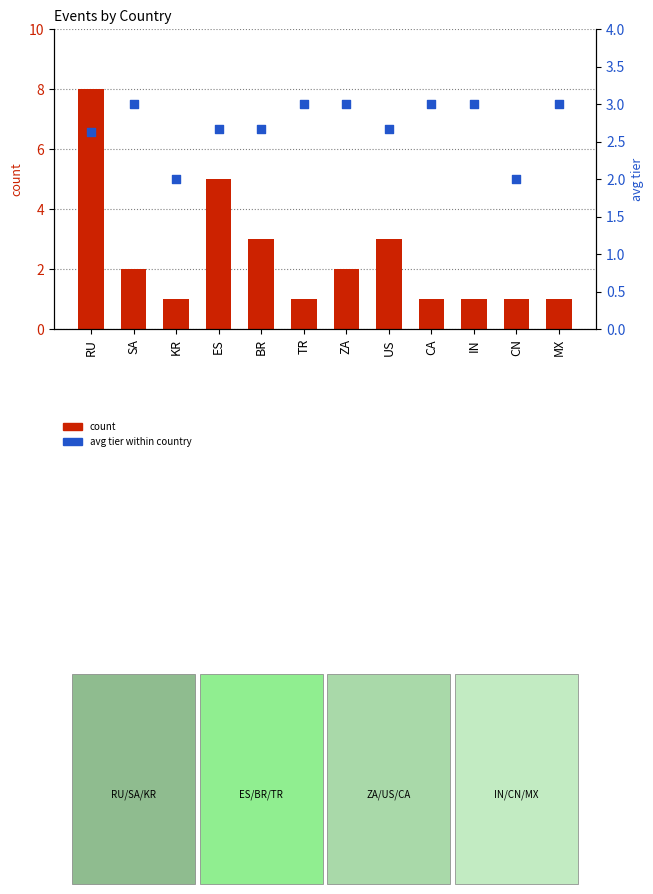

At how many categories does at least one series exceed 1?

12